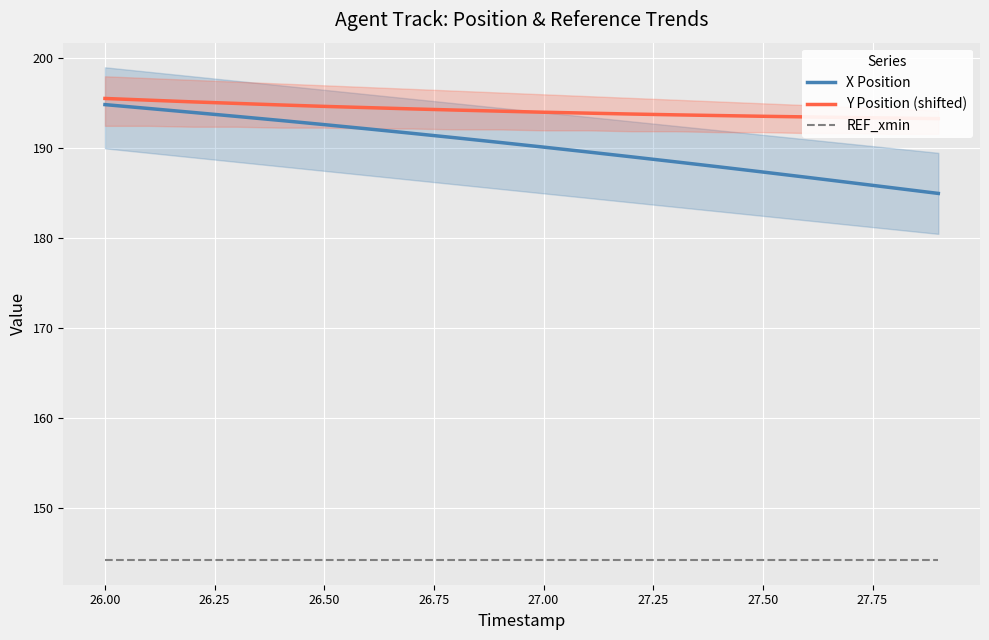

What is the highest value of the REF_xmin series?

144.3